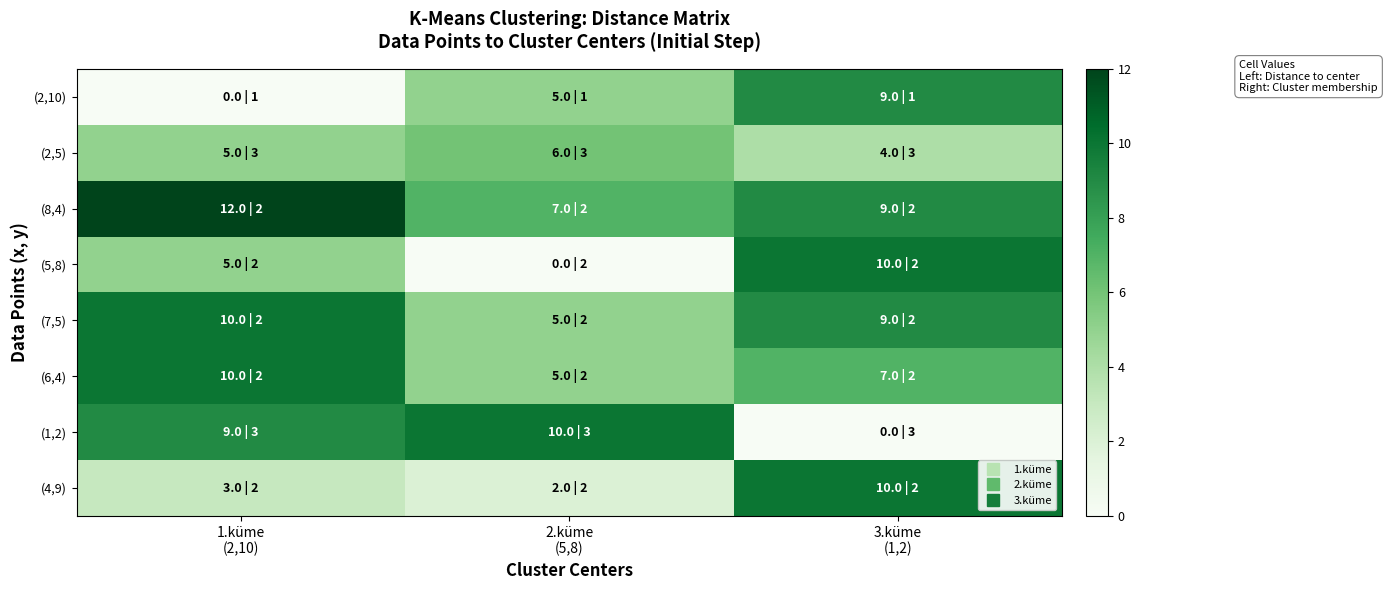

At which category is the sum across all series the highest?

3.küme
(1,2)